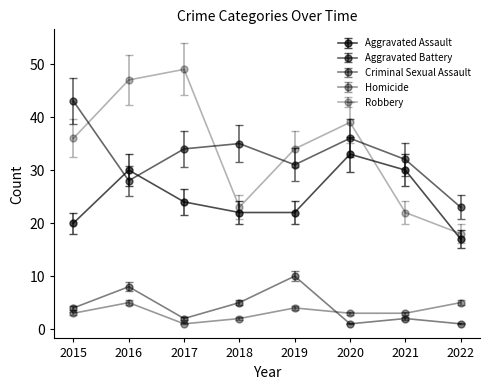

The value of Robbery at 2020 is 39.0. True or false?

True